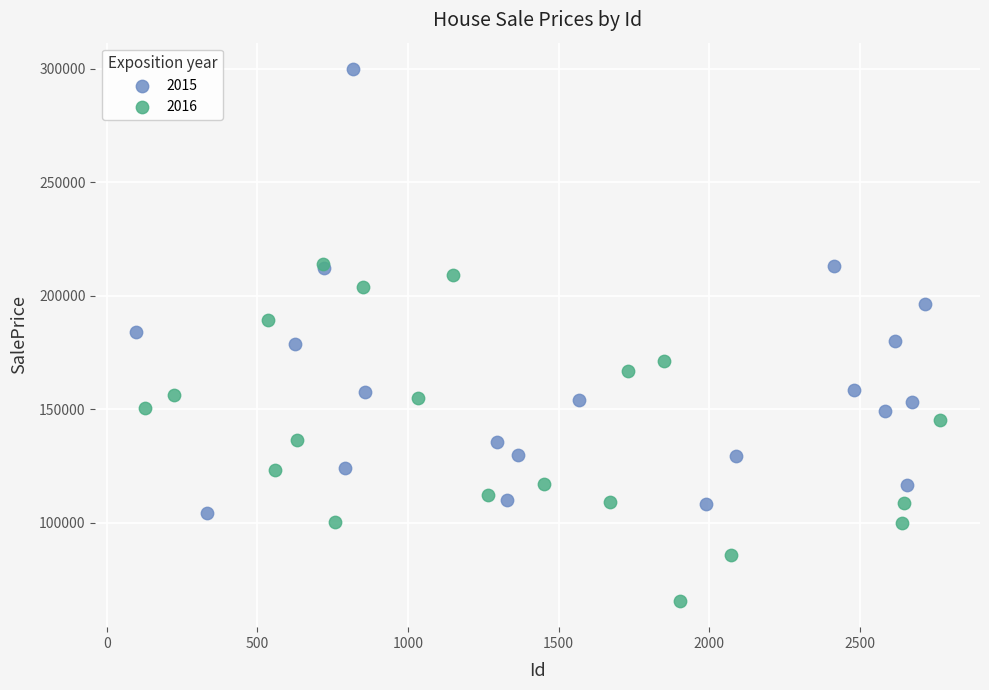

Which series has the widest spread of Y values?

2015